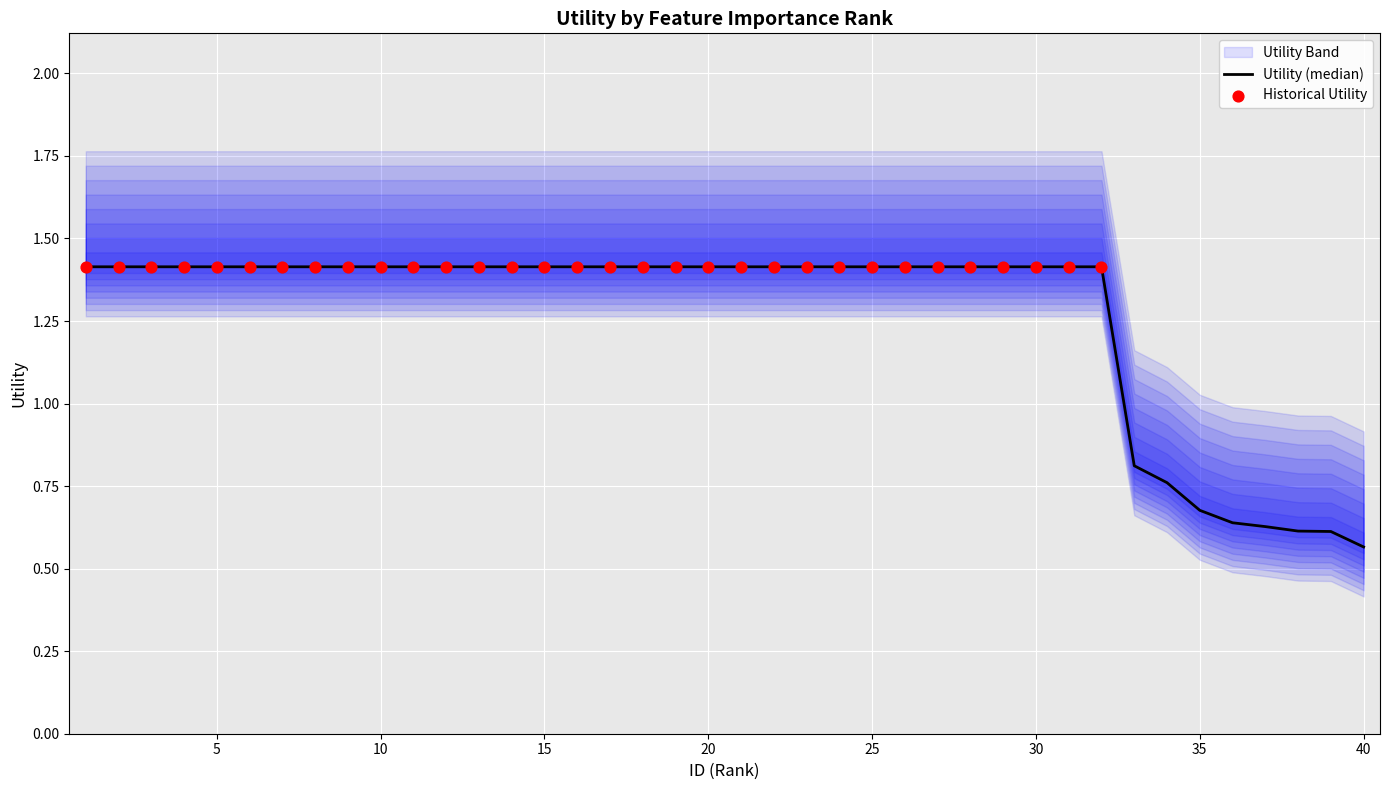

What is the change in value from 30 to 33?

-0.6